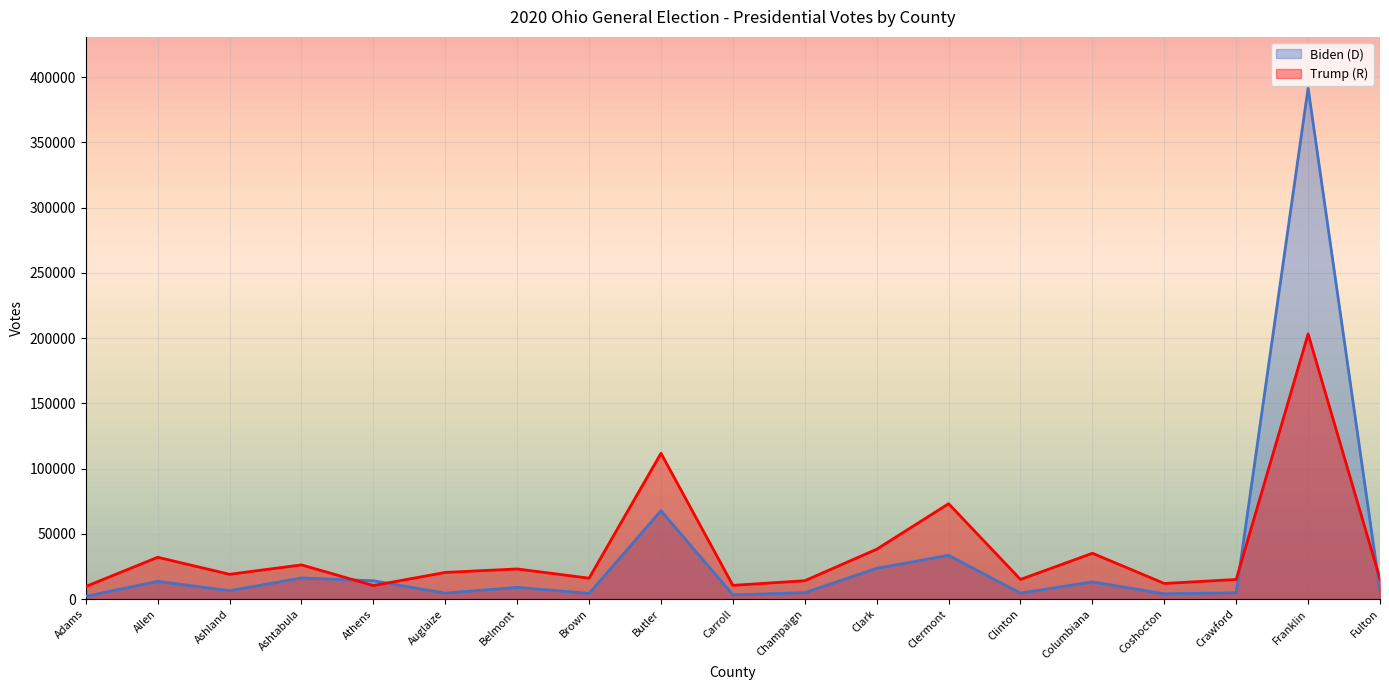

Which series has the largest total across all categories?

Trump (R)